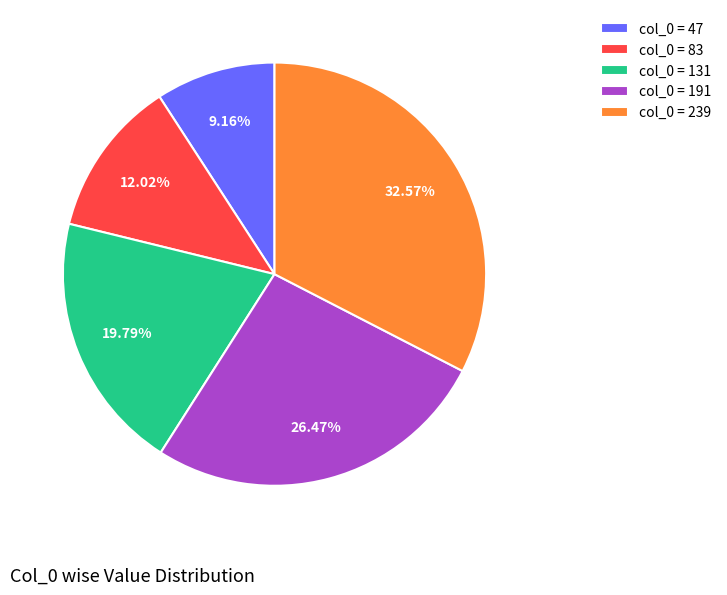

Which category has the biggest portion of the pie?

col_0 = 239